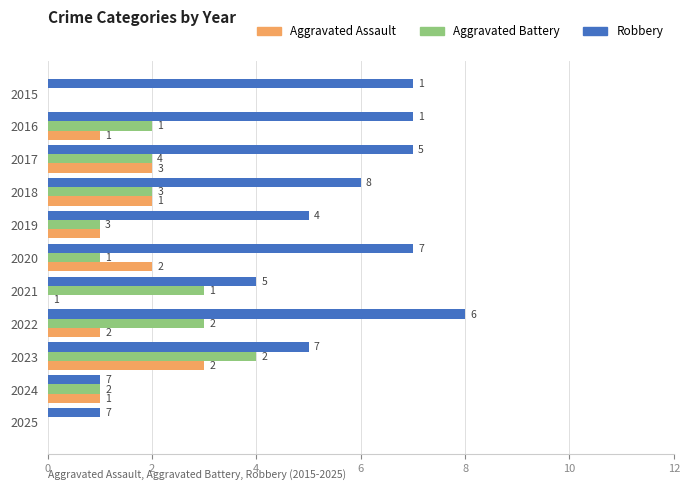

The Robbery series shows 5 at 2019. True or false?

True